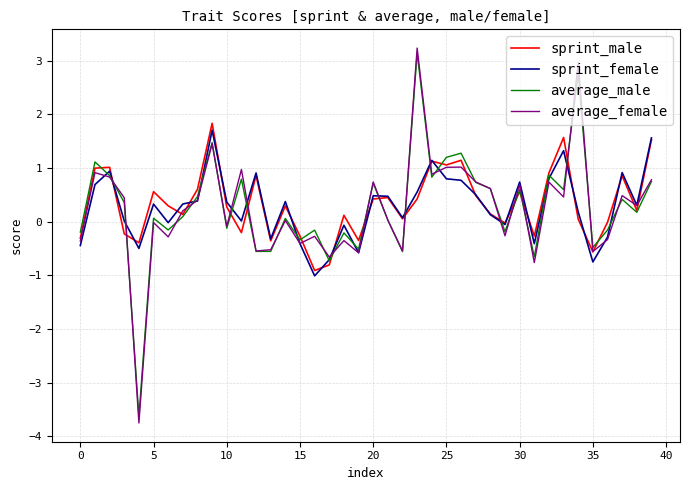

Which series has the widest spread of values?

average_female